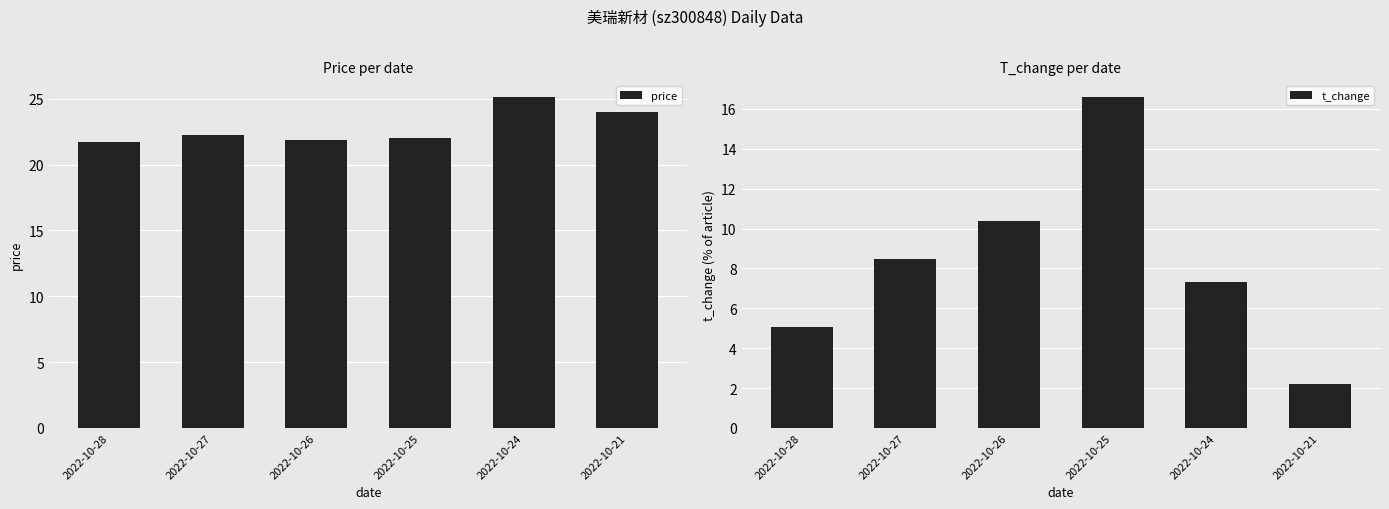

What is the average value of the t_change series?

8.3